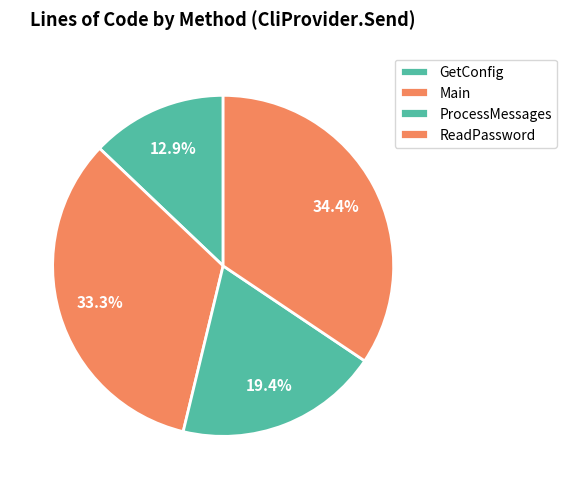

The Main slice represents 33% of the pie. True or false?

True